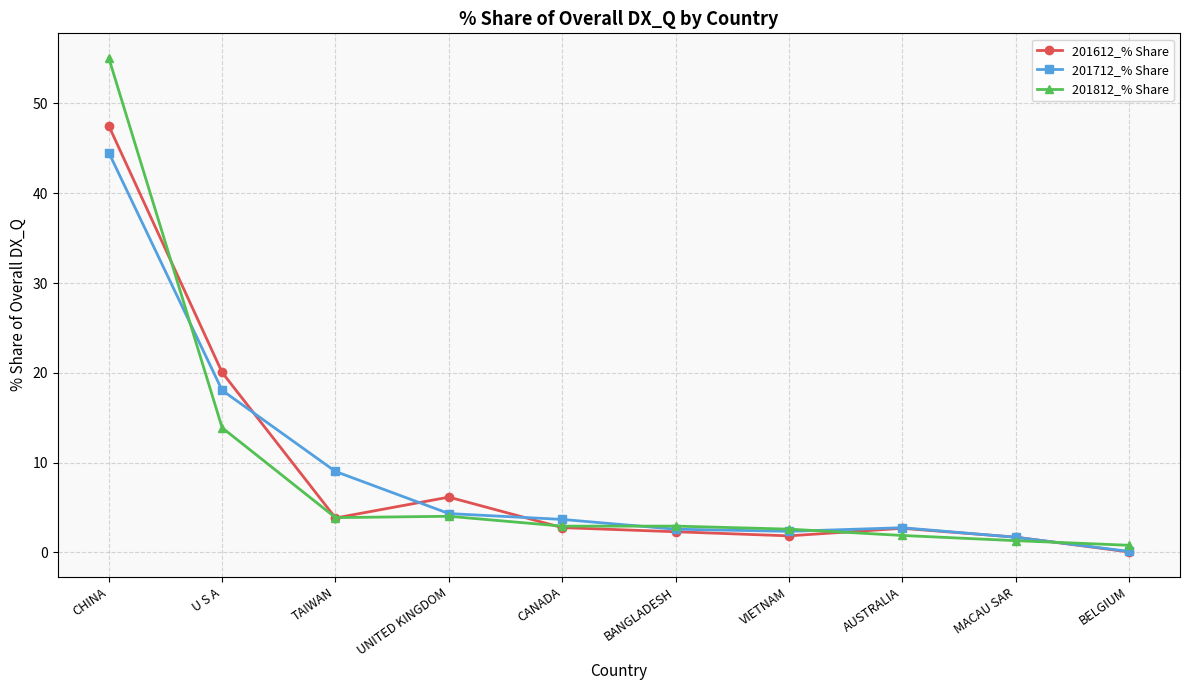

What is the difference between the maximum and minimum values in the 201612_% Share series?

47.5